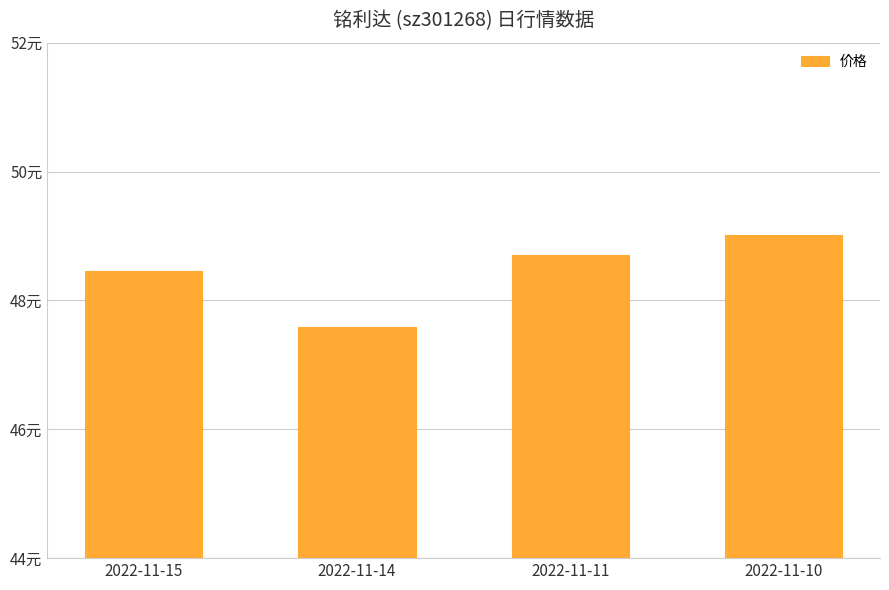

Read the value at 2022-11-15.

48.5